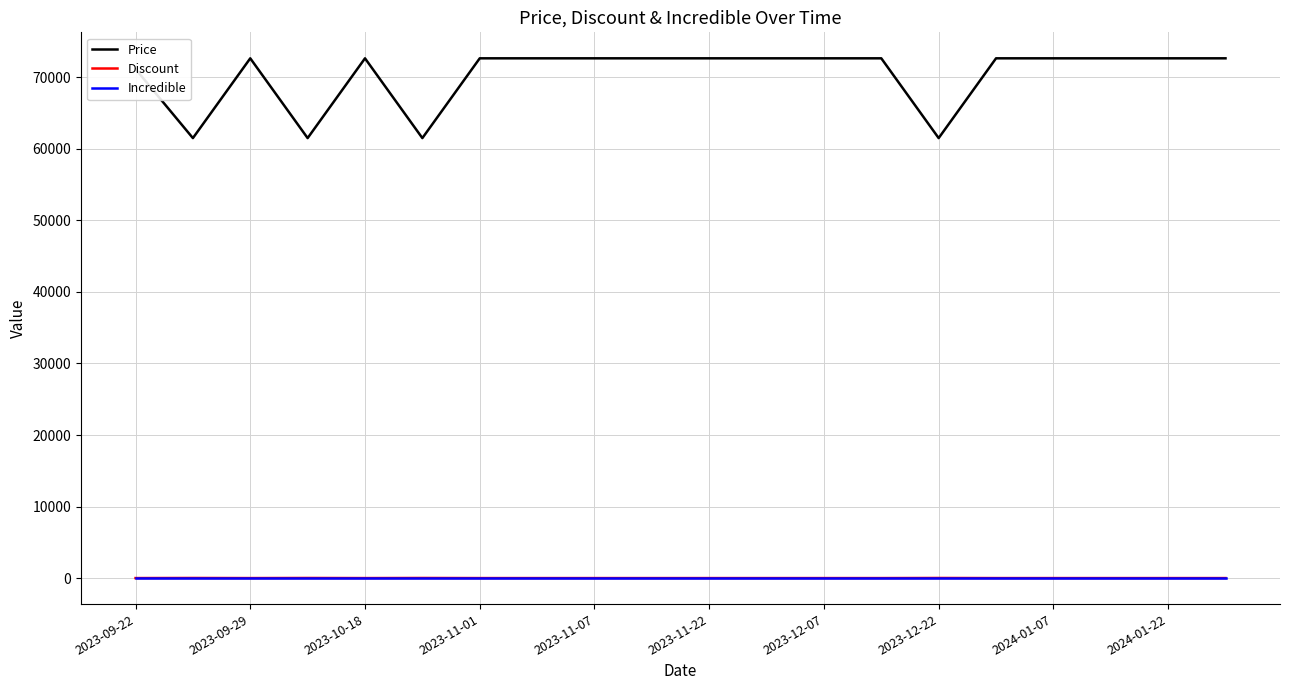

Which series has the largest range (max minus min)?

Price